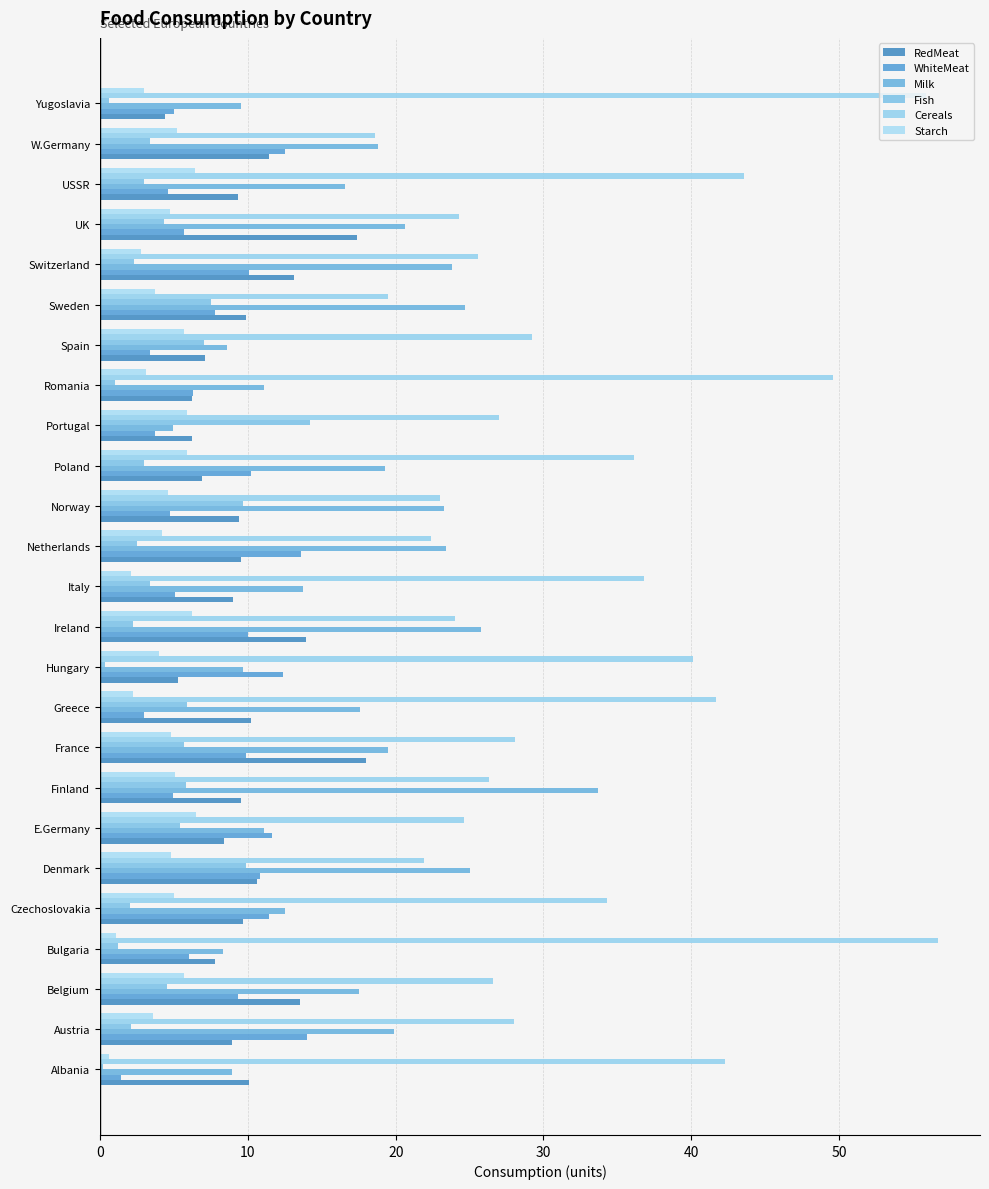

How many series are shown in this chart?

6